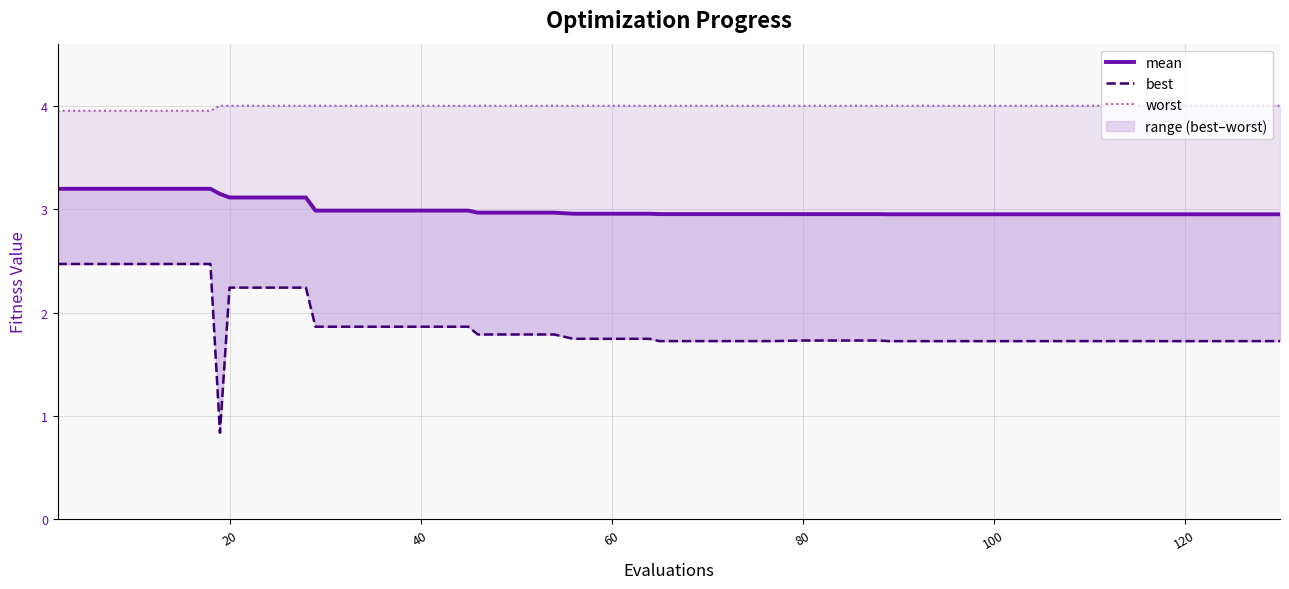

What is the maximum value for worst-line?

4.0